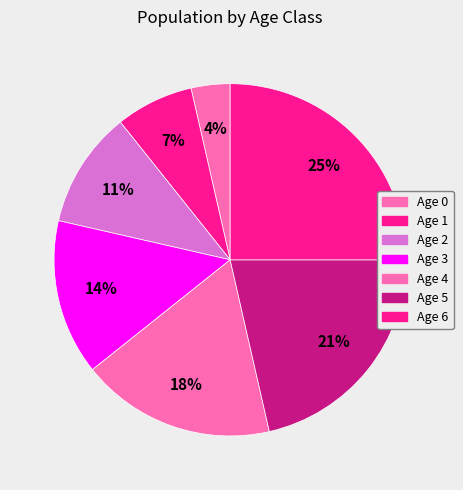

What is the change in value from Age 0 to Age 5?

+250